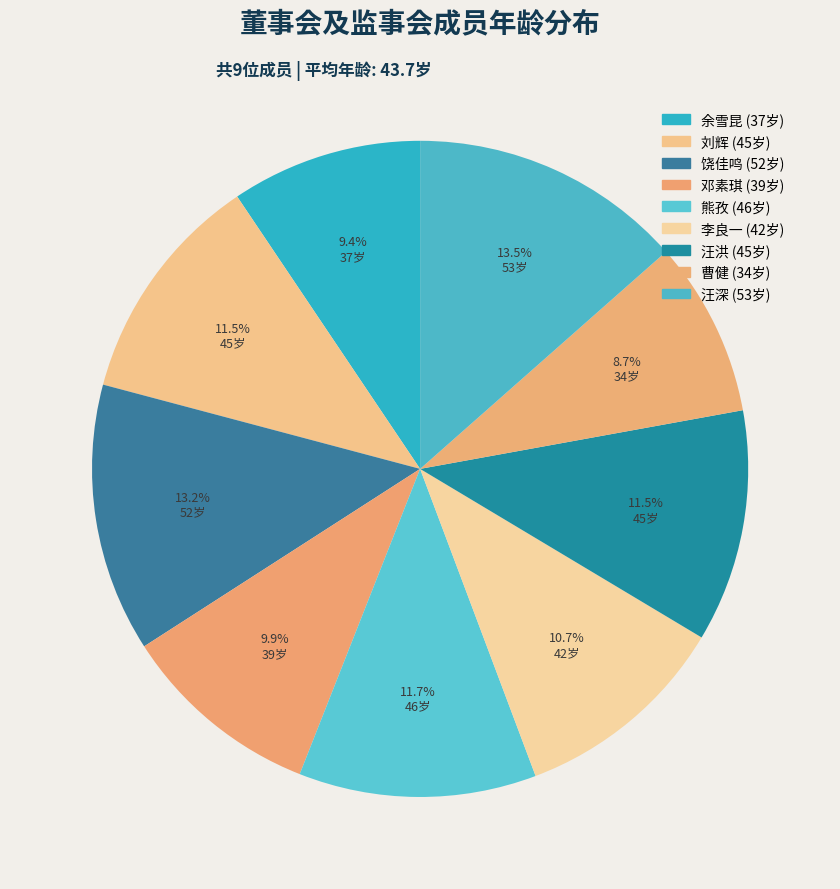

Count the number of slices in the pie.

9